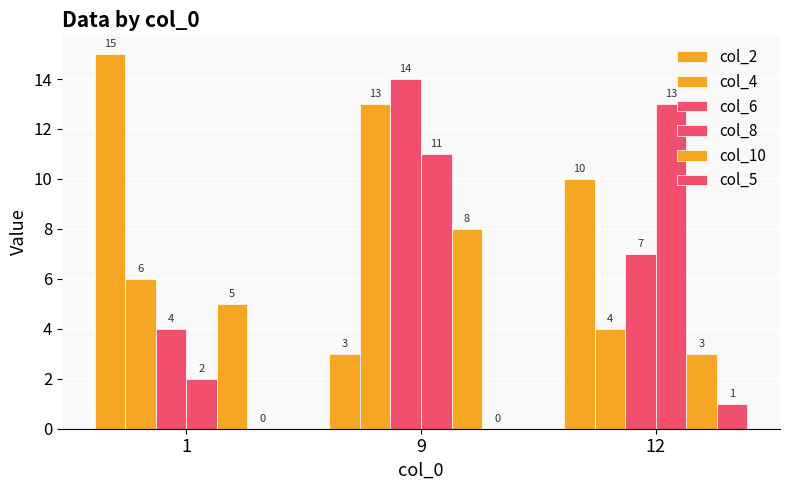

How many categories are shown in the chart?

3